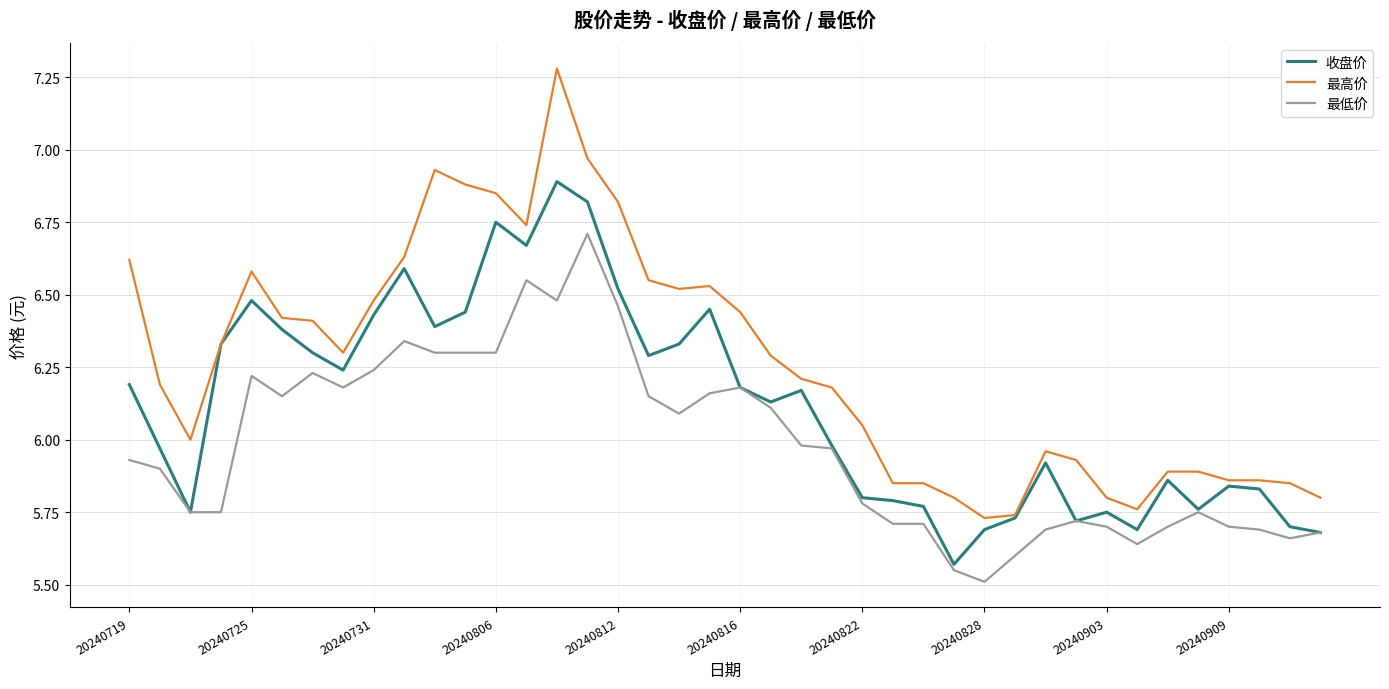

Which series has the largest total across all categories?

最高价